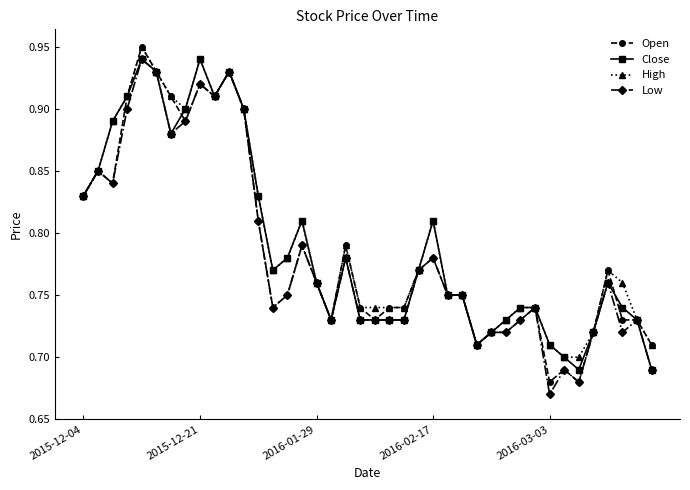

Count the High values in the range 0 to 1.

40